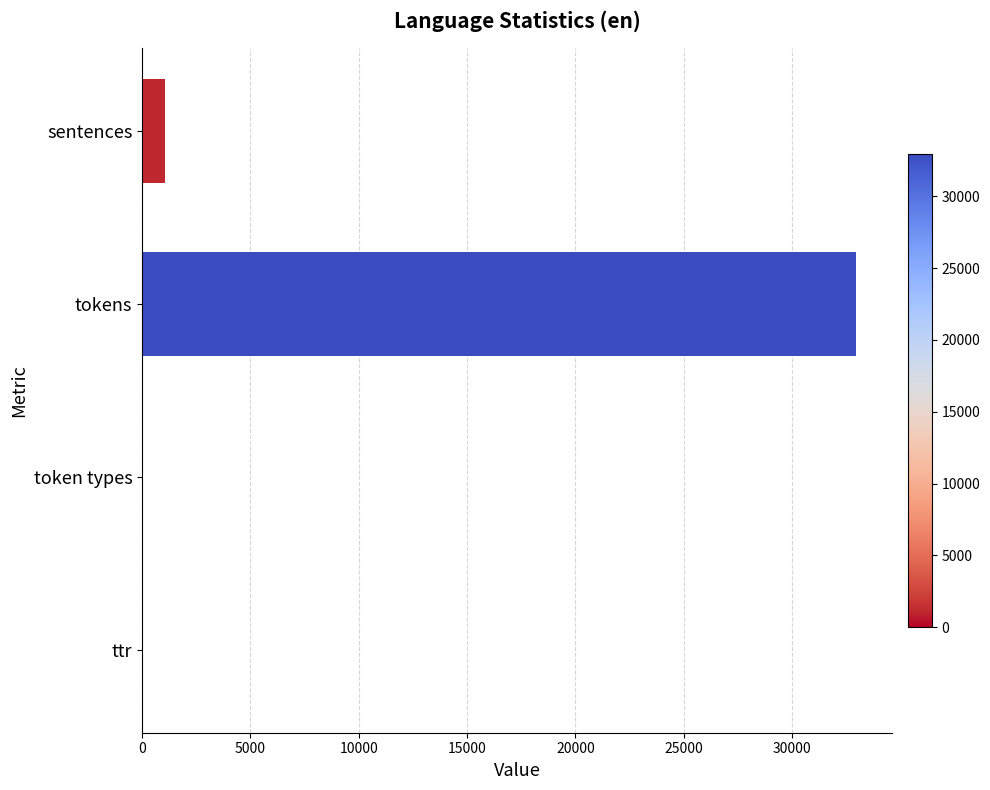

At which label is the value closest to 16483?

sentences